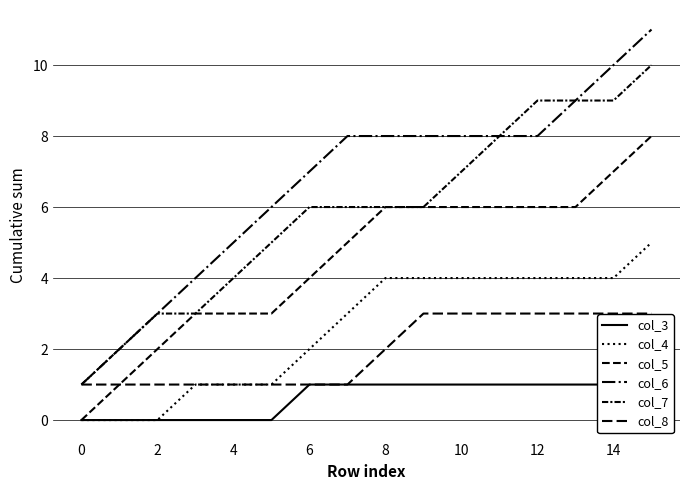

What is the total value across all series at 2?

9